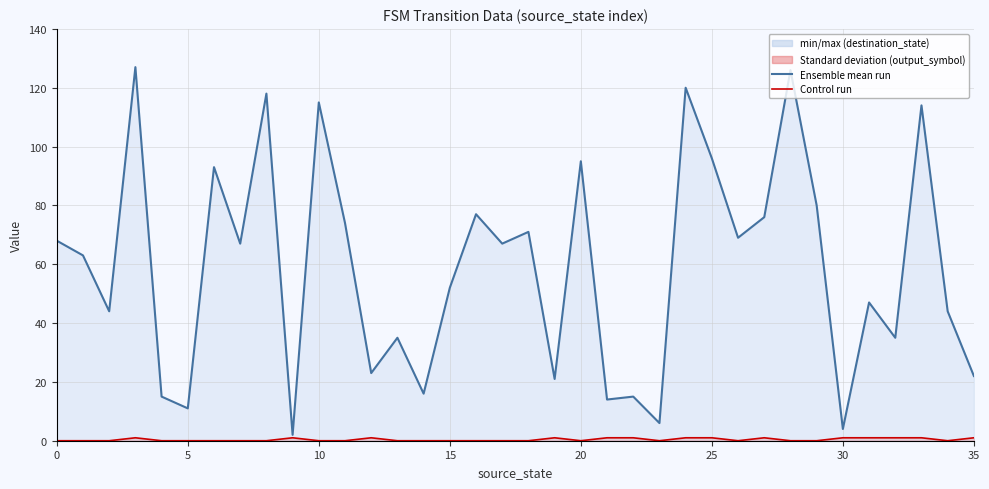

True or false: destination_state line and output_symbol line intersect in this chart.

False